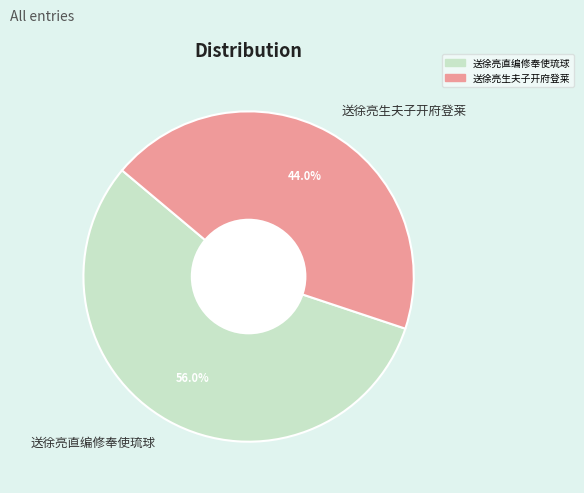

The 送徐亮直编修奉使琉球 slice represents 66% of the pie. True or false?

False